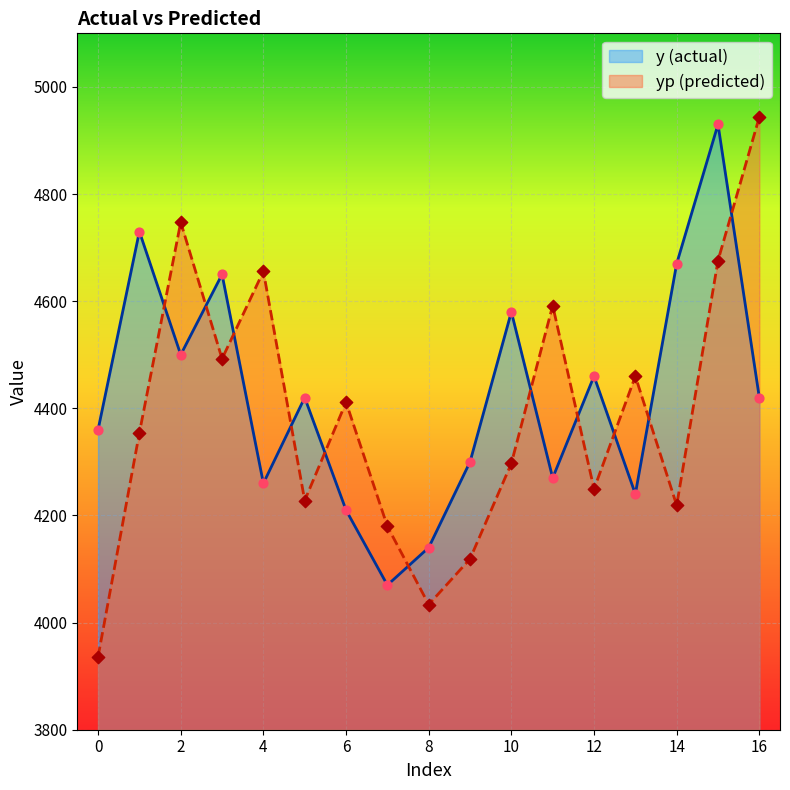

At how many categories does at least one series exceed 4048?

17